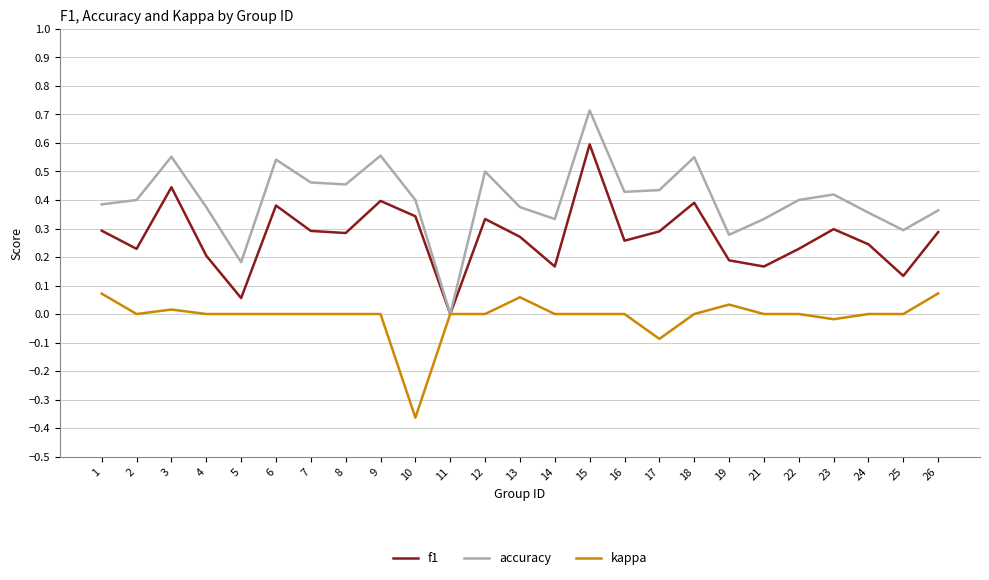

Rank the series by their maximum value, from lowest to highest.

kappa, f1, accuracy